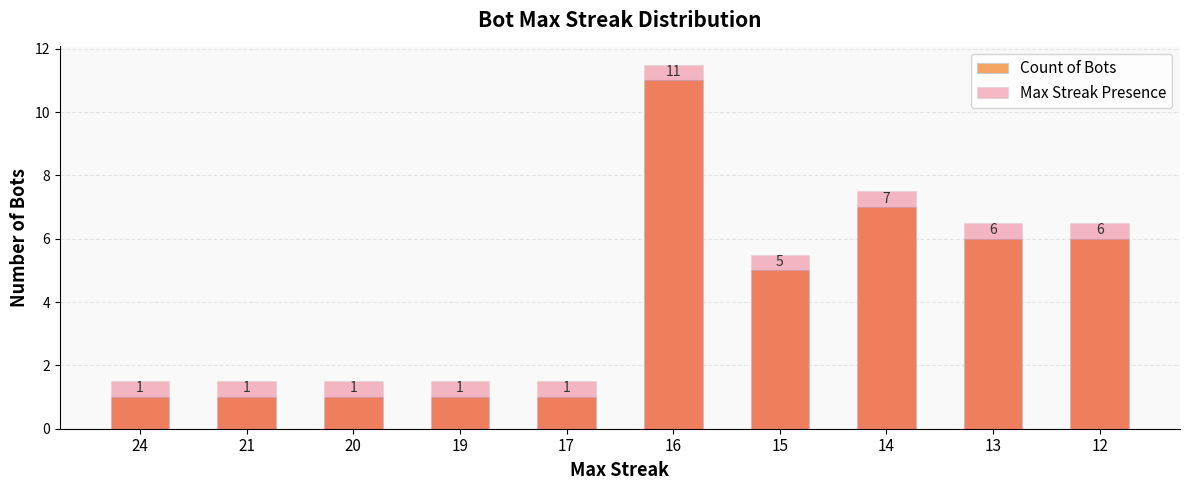

How many bars are there in total?

20